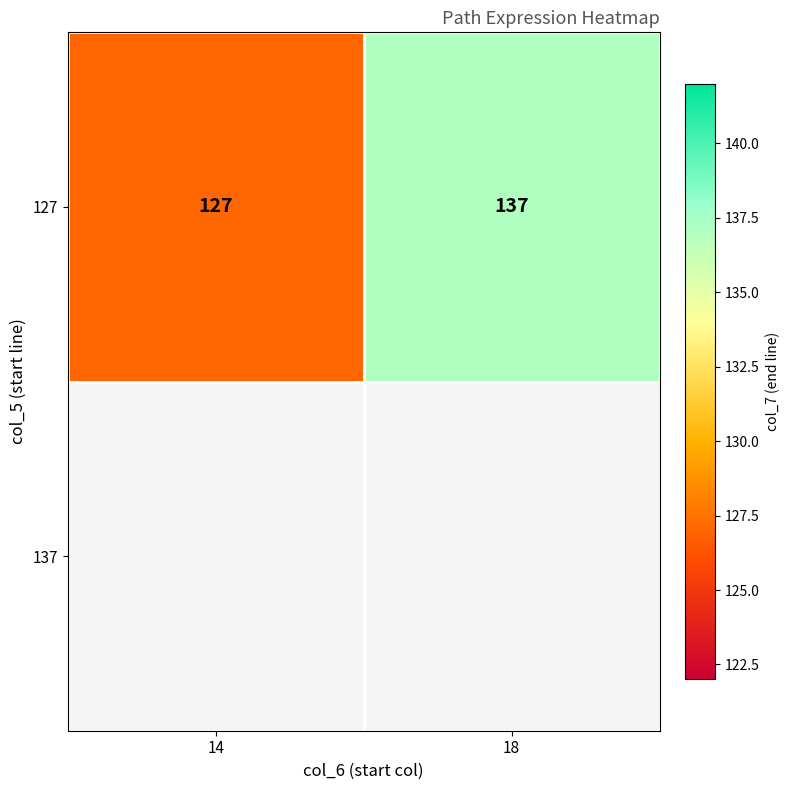

The value at 14 is 52. True or false?

False